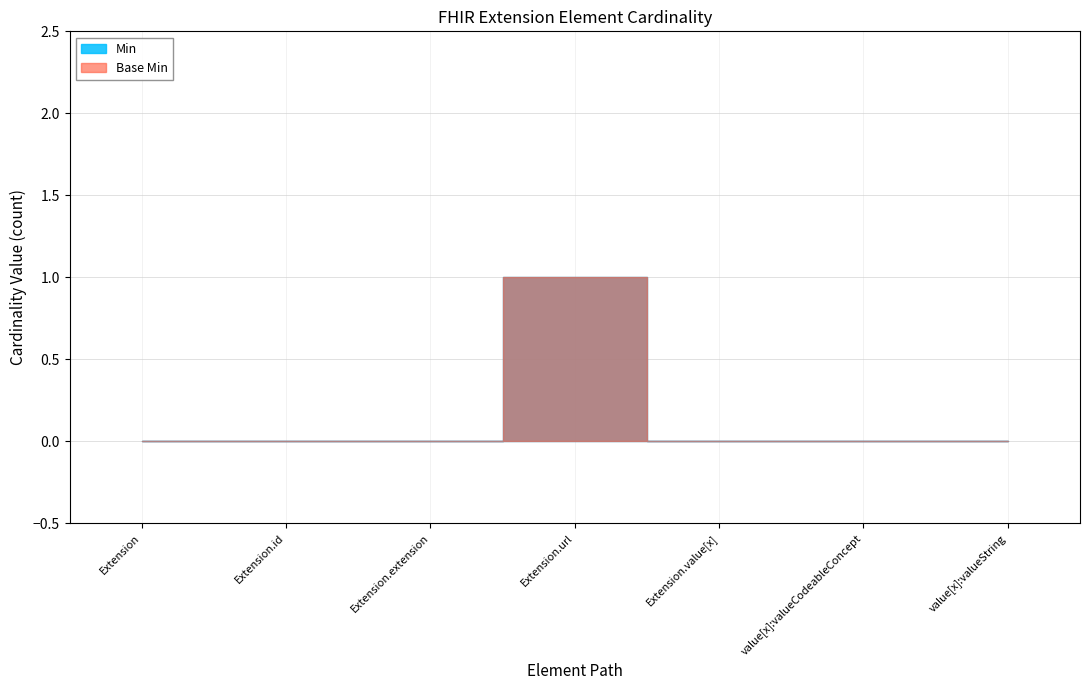

In Base Min, how many points are higher than both neighbors (excluding endpoints)?

1